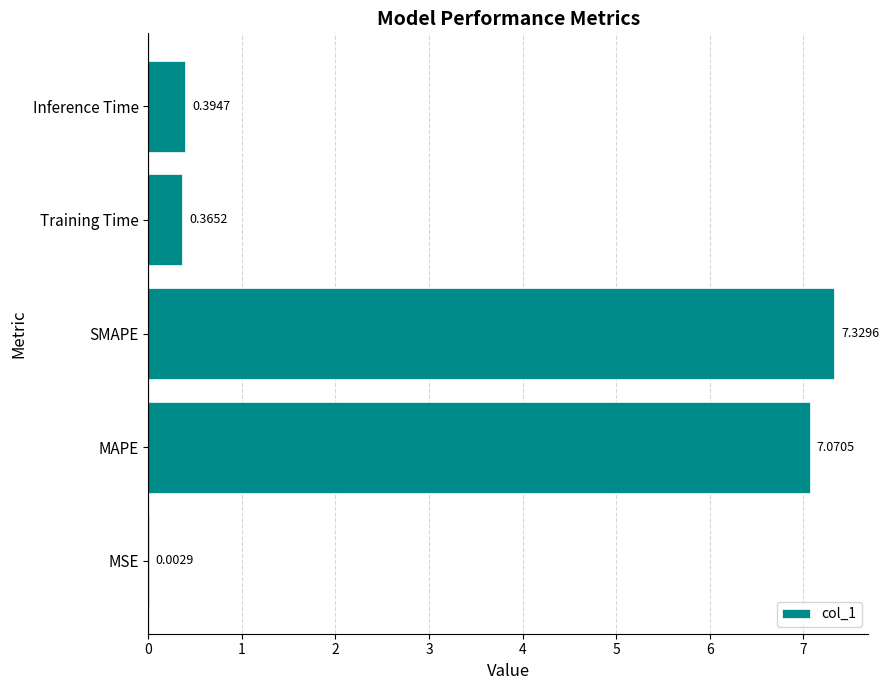

At which label is the value closest to 3?

Inference Time